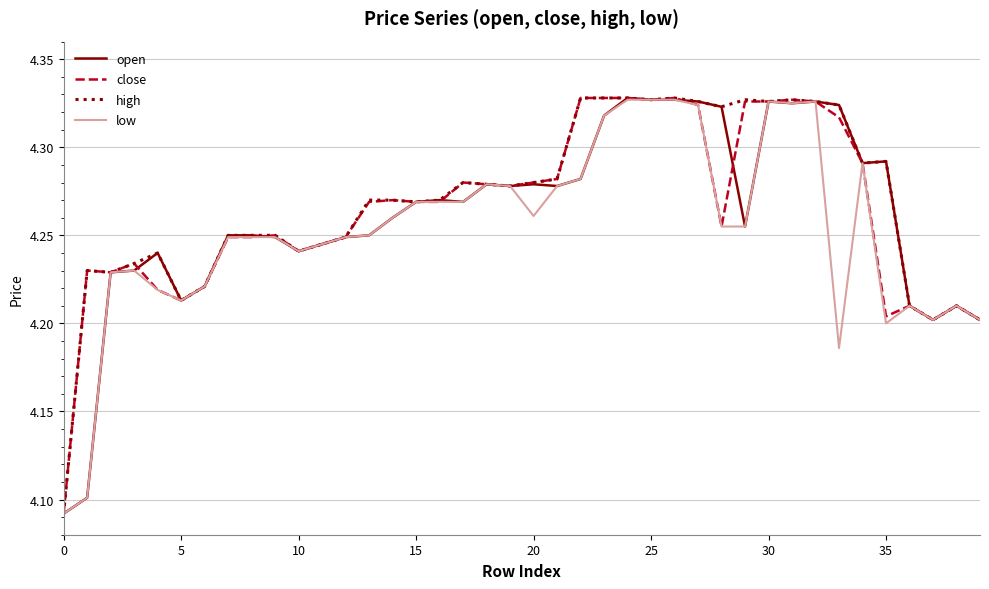

Reading right to left, list all the values displayed in this chart.

open: 4.2	4.2	4.2	4.2	4.3	4.3	4.3	4.3	4.3	4.3	4.3	4.3	4.3	4.3	4.3	4.3	4.3	4.3	4.3	4.3	4.3	4.3	4.3	4.3	4.3	4.3	4.2	4.2	4.2	4.2	4.2	4.2	4.2	4.2	4.2	4.2	4.2	4.2	4.1	4.1
close: 4.2	4.2	4.2	4.2	4.2	4.3	4.3	4.3	4.3	4.3	4.3	4.3	4.3	4.3	4.3	4.3	4.3	4.3	4.3	4.3	4.3	4.3	4.3	4.3	4.3	4.3	4.3	4.2	4.2	4.2	4.2	4.2	4.2	4.2	4.2	4.2	4.2	4.2	4.2	4.1
high: 4.2	4.2	4.2	4.2	4.3	4.3	4.3	4.3	4.3	4.3	4.3	4.3	4.3	4.3	4.3	4.3	4.3	4.3	4.3	4.3	4.3	4.3	4.3	4.3	4.3	4.3	4.3	4.2	4.2	4.2	4.2	4.2	4.2	4.2	4.2	4.2	4.2	4.2	4.2	4.1
low: 4.2	4.2	4.2	4.2	4.2	4.3	4.2	4.3	4.3	4.3	4.3	4.3	4.3	4.3	4.3	4.3	4.3	4.3	4.3	4.3	4.3	4.3	4.3	4.3	4.3	4.3	4.2	4.2	4.2	4.2	4.2	4.2	4.2	4.2	4.2	4.2	4.2	4.2	4.1	4.1